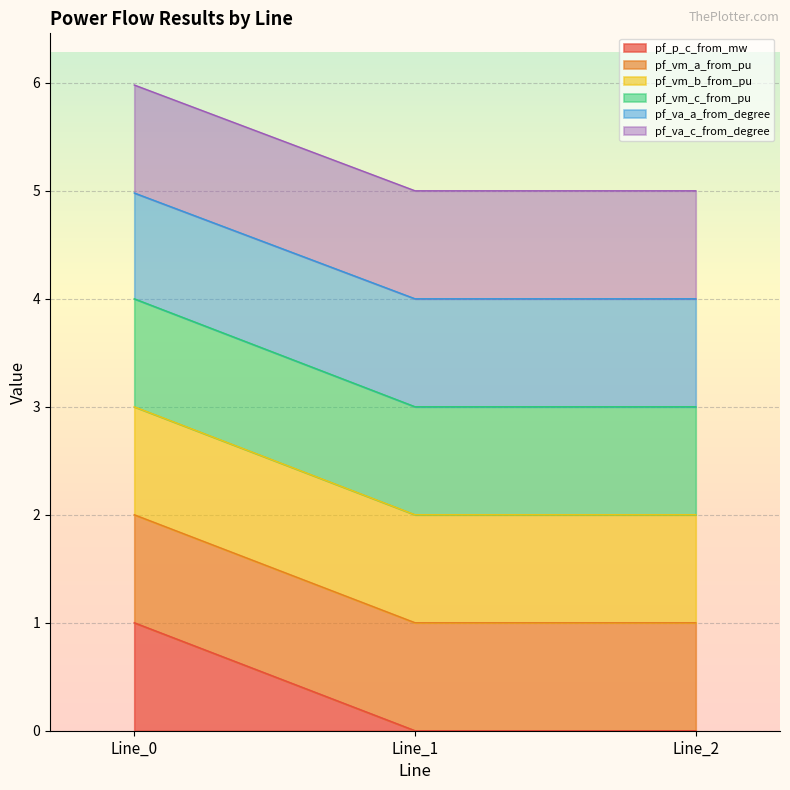

Does the chart display data point markers on the line(s)?

No